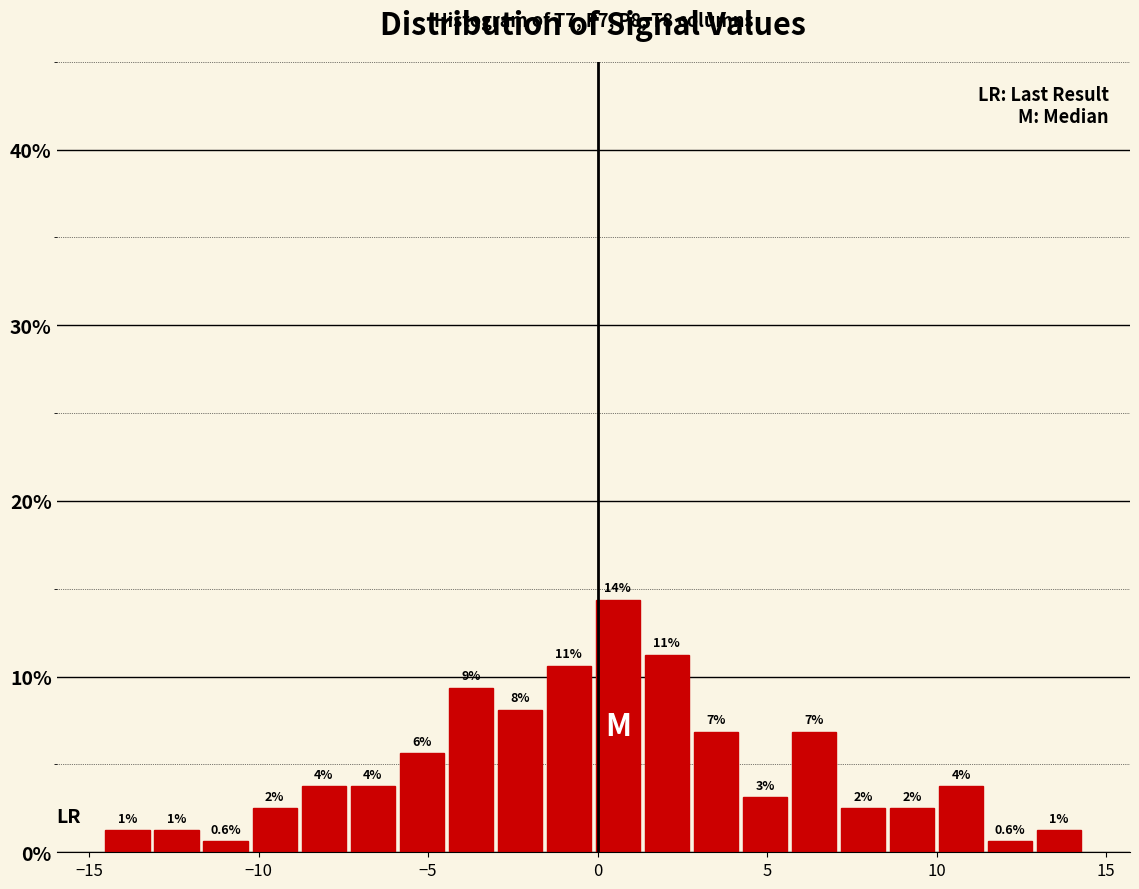

Around what value on the x-axis is the tallest bar? Give the approximate position of its centre, as read against the axis.

0.5